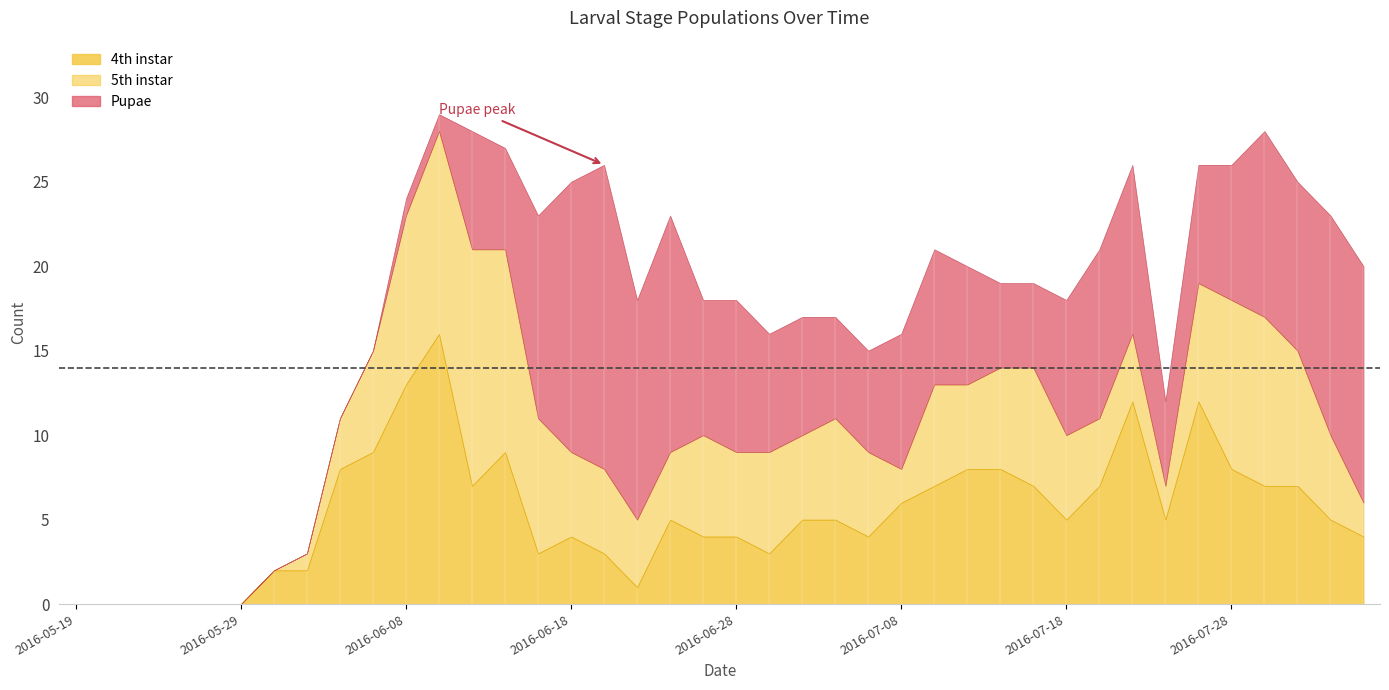

At which category is the sum across all series the highest?

2016-06-10